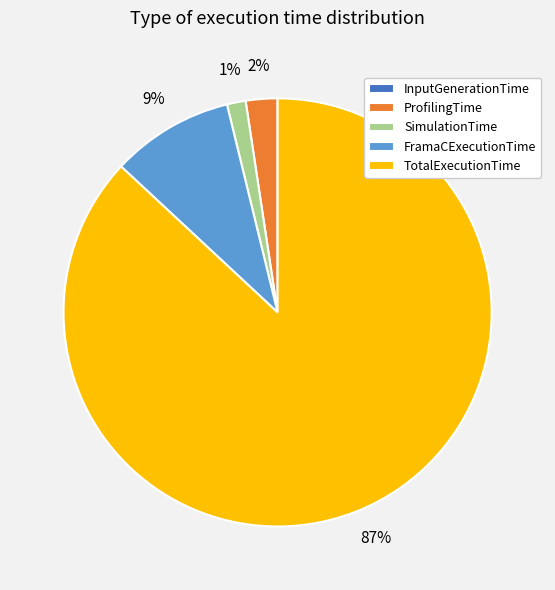

To the nearest percent, what is the average slice percentage?

20%